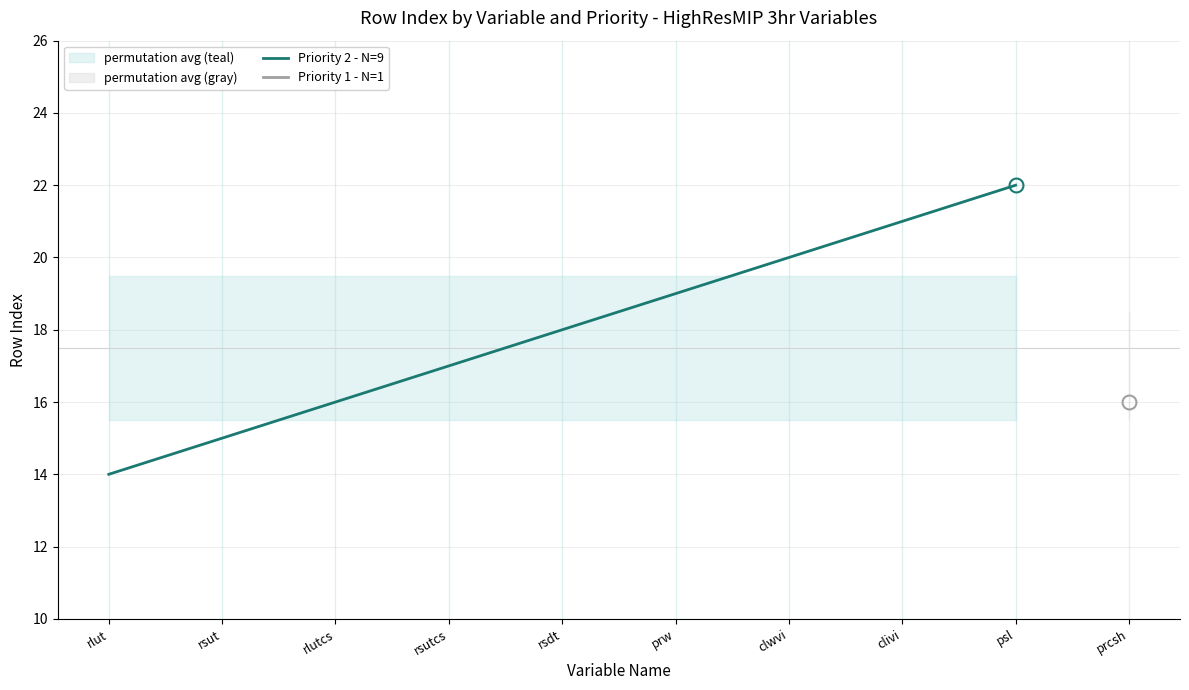

List the labels in order of value, largest first.

psl, clivi, clwvi, prw, rsdt, rsutcs, rlutcs, rsut, rlut